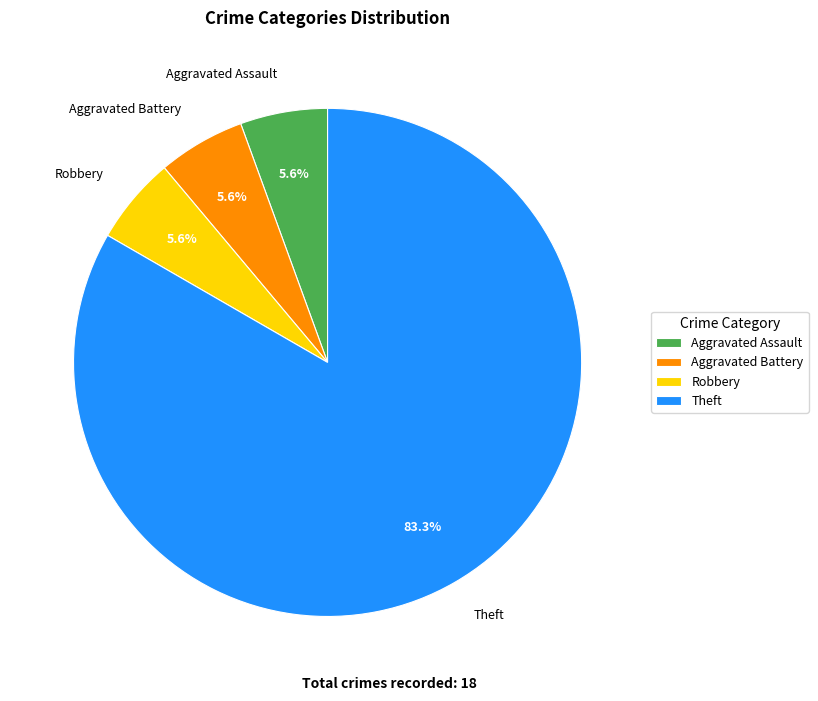

Is Robbery the majority of the pie?

No